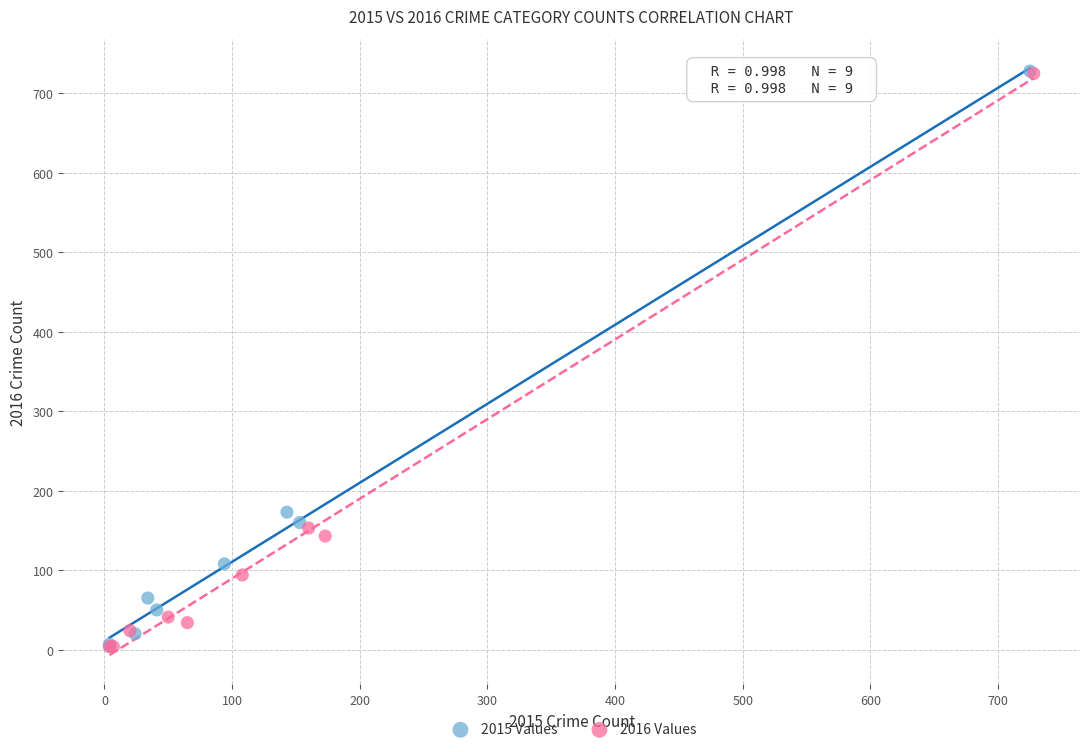

Which series has the largest Y range (max minus min)?

2015 Values